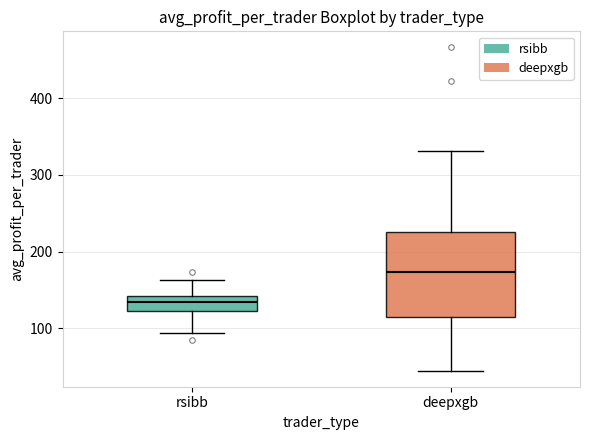

Which box has the highest median line?

deepxgb